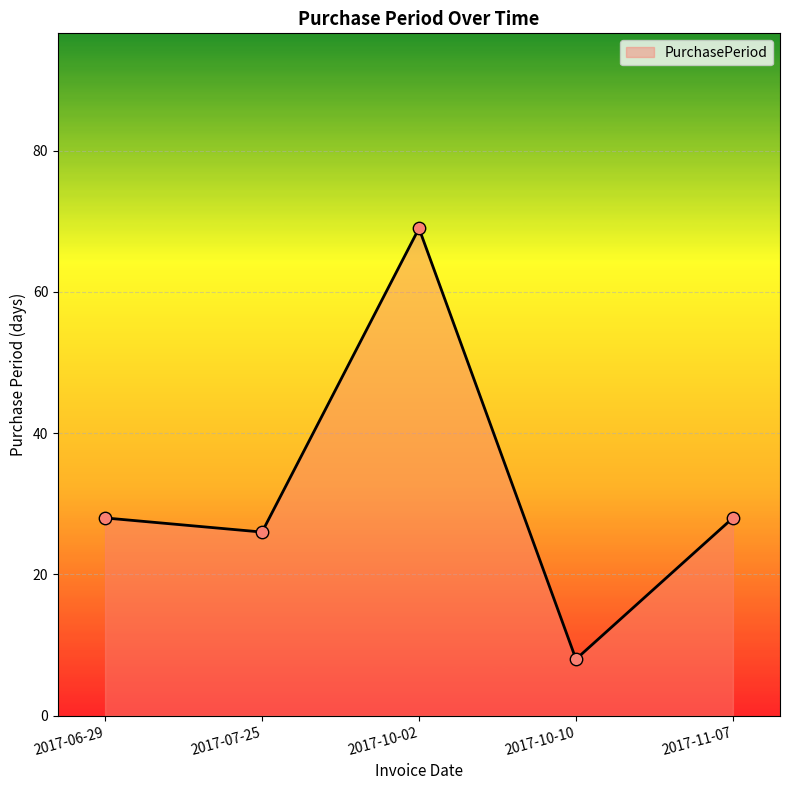

Approximately how many times larger is the value at 2017-10-02 compared to 2017-06-29?

2.5